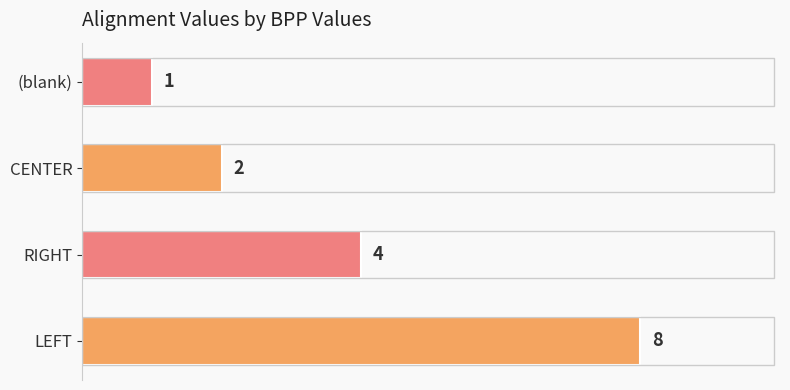

The value at RIGHT is 1. True or false?

False